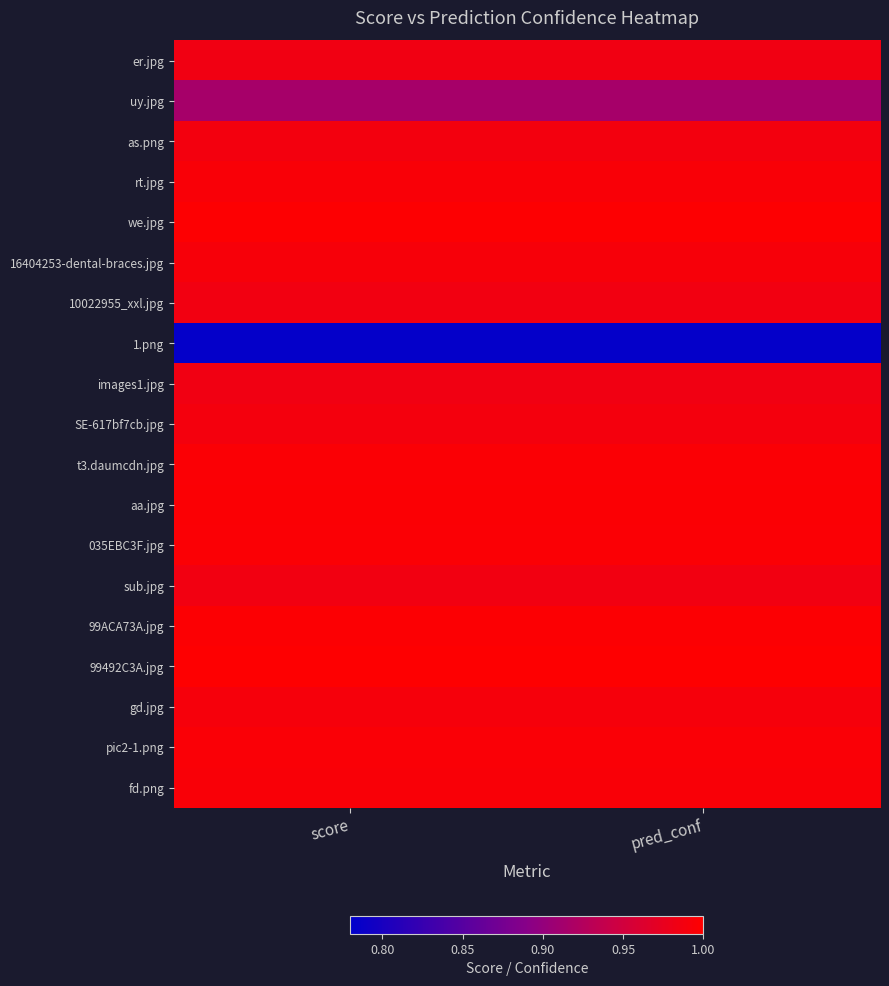

Reading right to left, transcribe all the data shown in this chart.

er.jpg: pred_conf=1.0	score=1.0
uy.jpg: pred_conf=0.9	score=0.9
as.png: pred_conf=1.0	score=1.0
rt.jpg: pred_conf=1.0	score=1.0
we.jpg: pred_conf=1.0	score=1.0
16404253-dental-braces.jpg: pred_conf=1.0	score=1.0
10022955_xxl.jpg: pred_conf=1.0	score=1.0
1.png: pred_conf=0.8	score=0.8
images1.jpg: pred_conf=1.0	score=1.0
SE-617bf7cb.jpg: pred_conf=1.0	score=1.0
t3.daumcdn.jpg: pred_conf=1.0	score=1.0
aa.jpg: pred_conf=1.0	score=1.0
035EBC3F.jpg: pred_conf=1.0	score=1.0
sub.jpg: pred_conf=1.0	score=1.0
99ACA73A.jpg: pred_conf=1.0	score=1.0
99492C3A.jpg: pred_conf=1.0	score=1.0
gd.jpg: pred_conf=1.0	score=1.0
pic2-1.png: pred_conf=1.0	score=1.0
fd.png: pred_conf=1.0	score=1.0